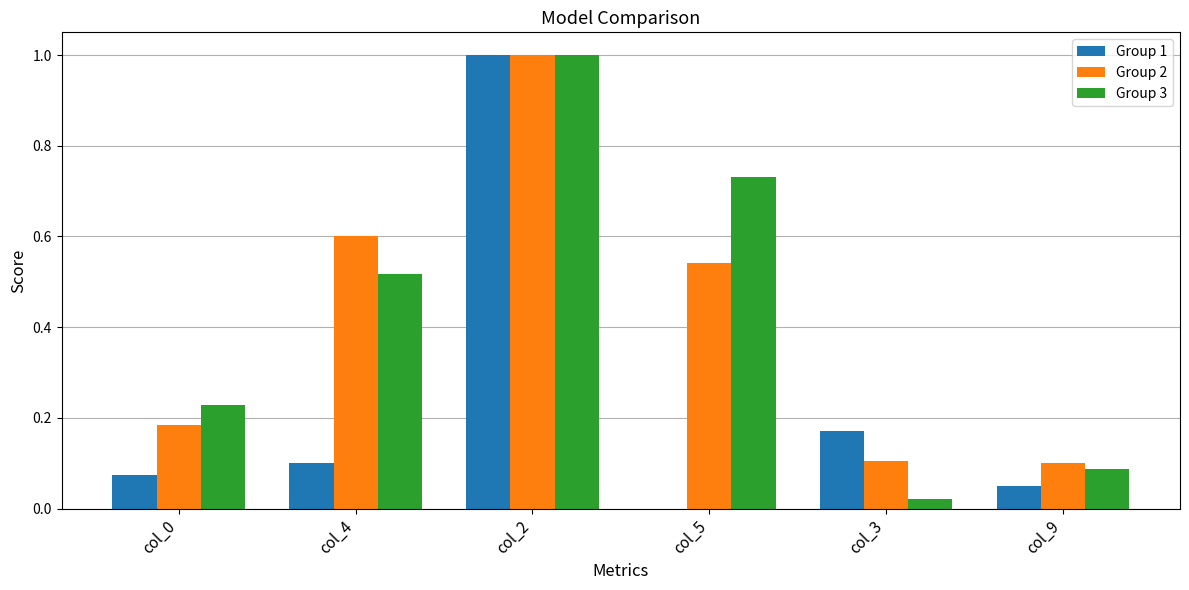

What are all the series names shown in the legend?

Group 1, Group 2, Group 3